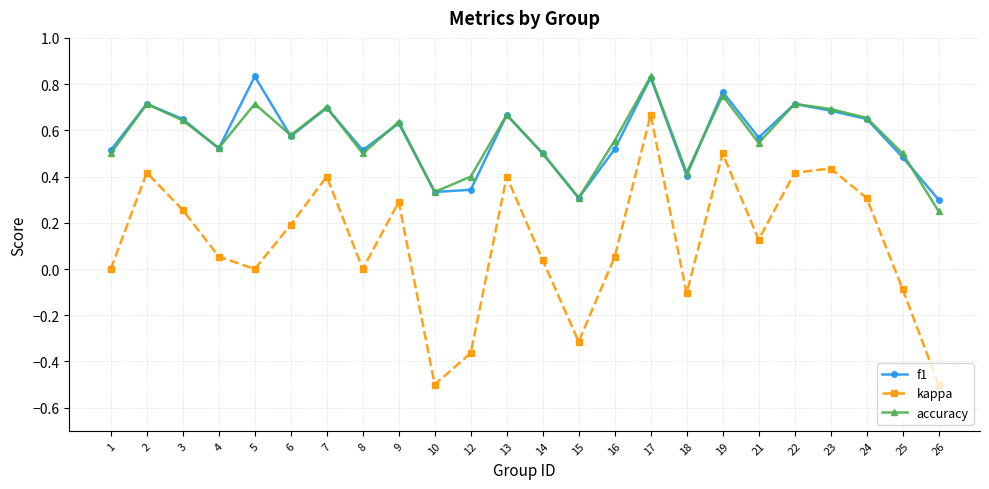

At how many categories does at least one series exceed 0?

24